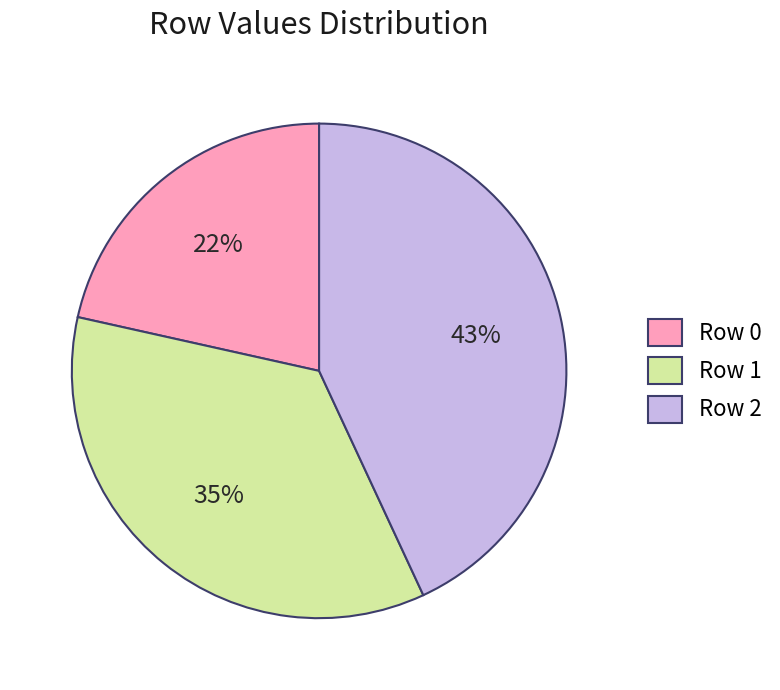

To the nearest percent, what is the difference between the Row 2 and Row 1 slice percentages?

8%